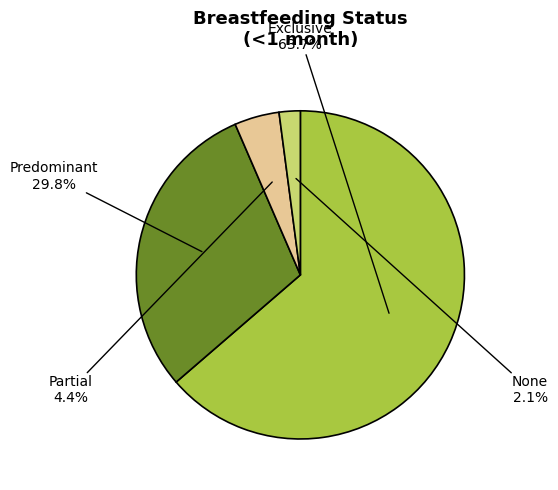

Which slice is the largest?

Exclusive